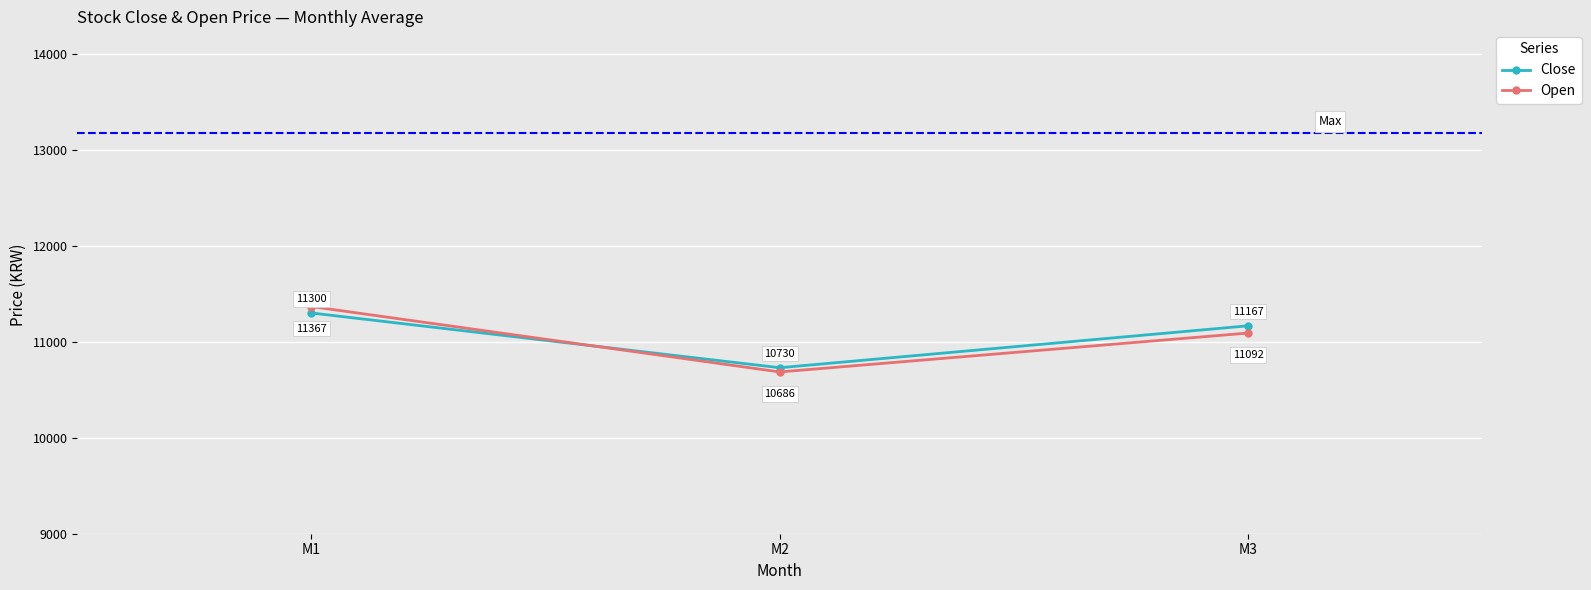

What is the smallest value displayed?

10686.0